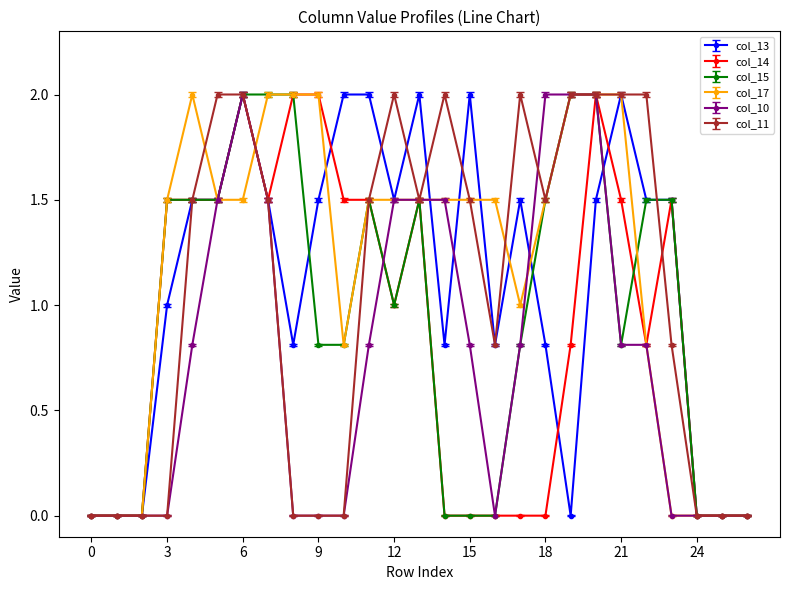

True or false: col_17 has more than 0 interior local peaks.

True